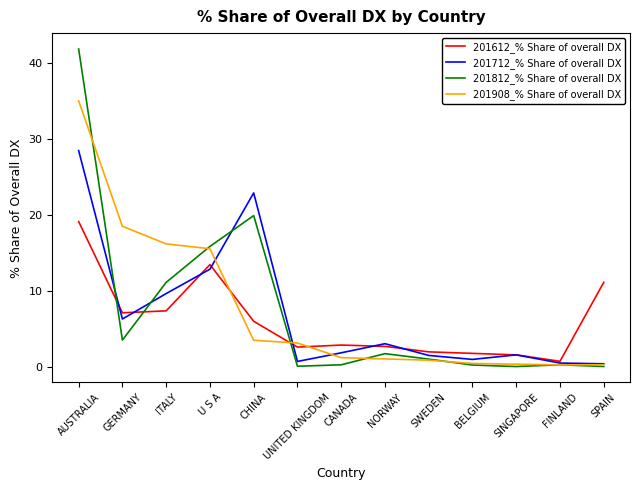

What are all the series names shown in the legend?

201612_% Share of overall DX, 201712_% Share of overall DX, 201812_% Share of overall DX, 201908_% Share of overall DX